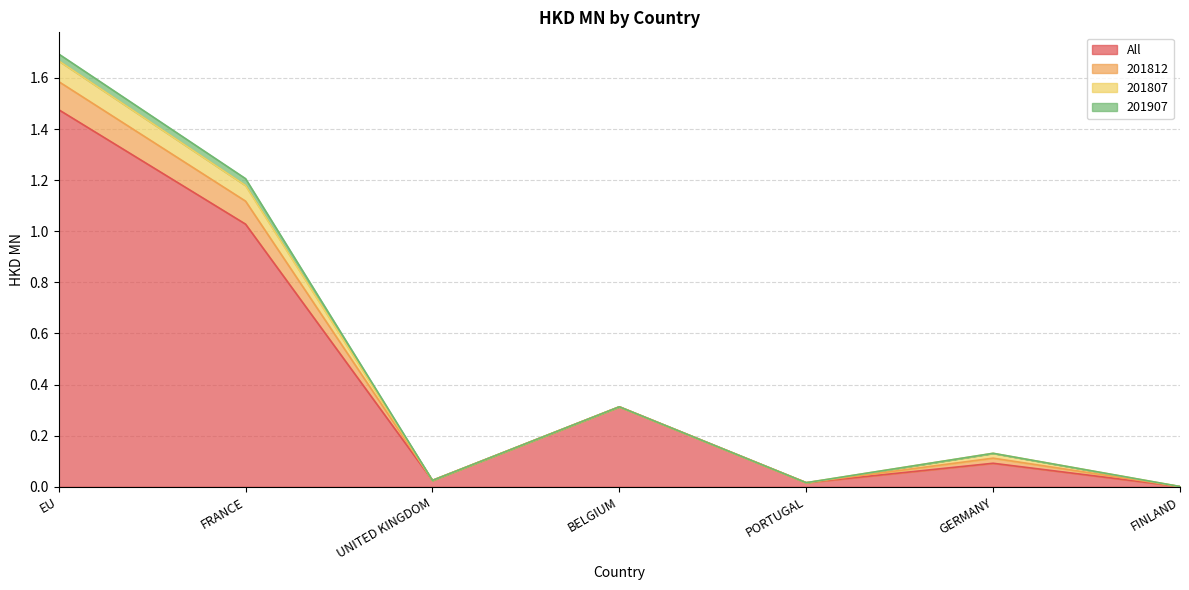

Count the 201907 values in the range 0 to 1.

7